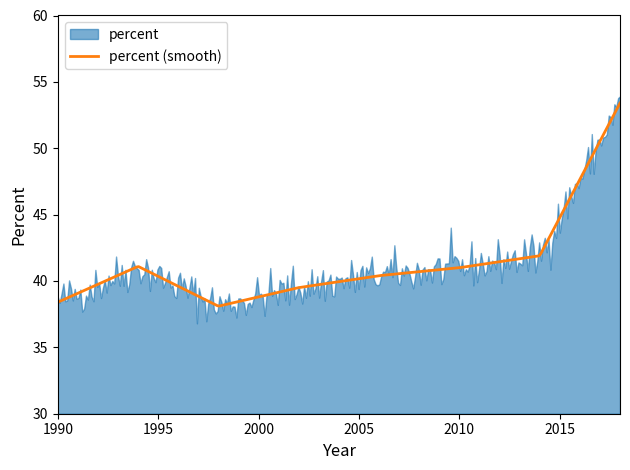

List the labels in order of value, smallest first.

1998, 1990, 2002, 2006, 2010, 1994, 2014, 2018